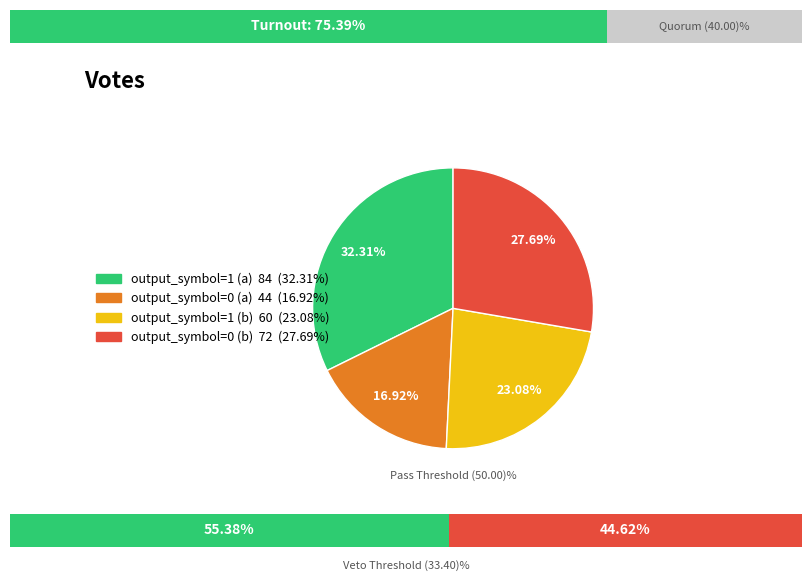

What percentage is the output_symbol=1 (a) slice, to the nearest percent?

32%